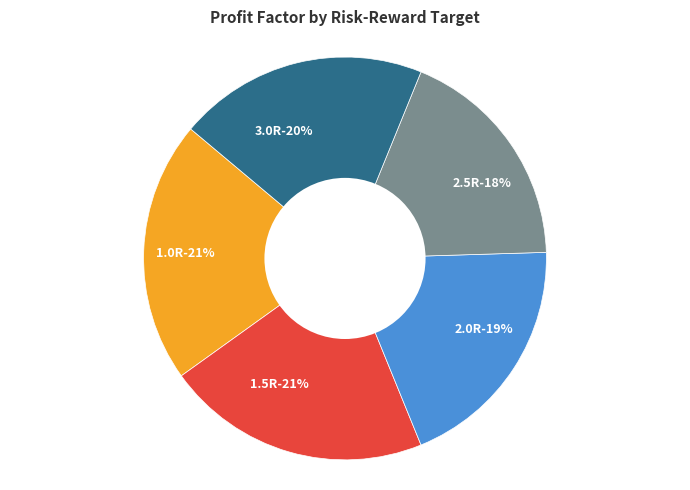

Which slice is the largest?

1.5R